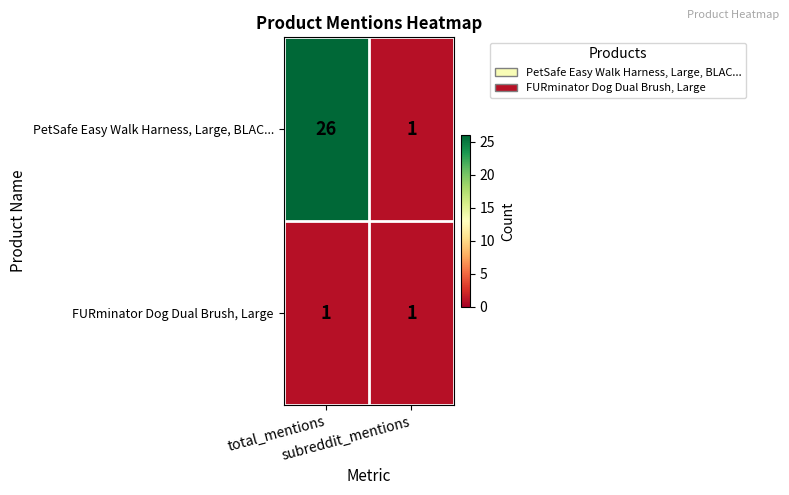

Which series has the largest total across all categories?

PetSafe Easy Walk Harness, Large, BLAC...